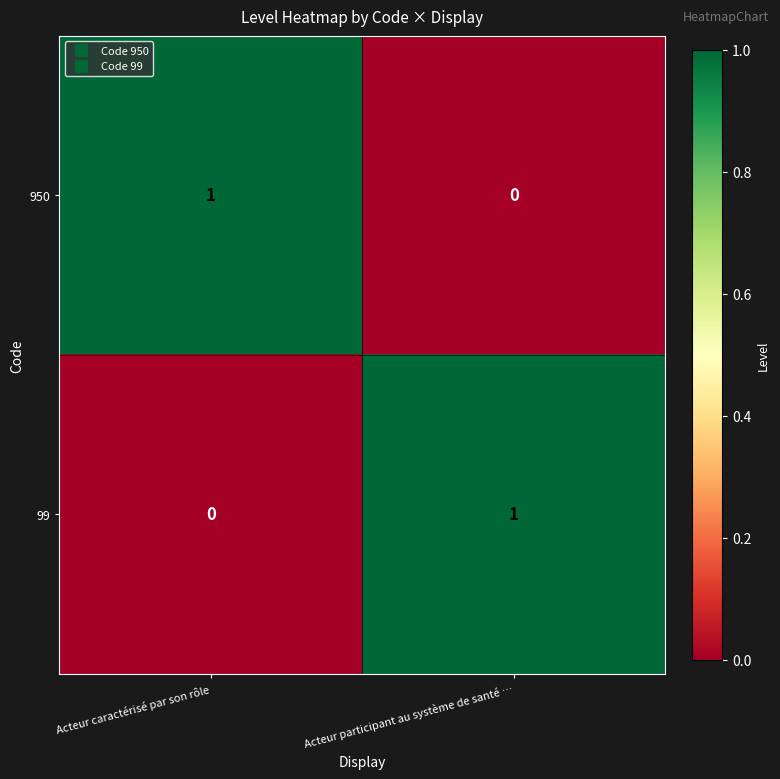

How many values in the 950 series are below 1?

1